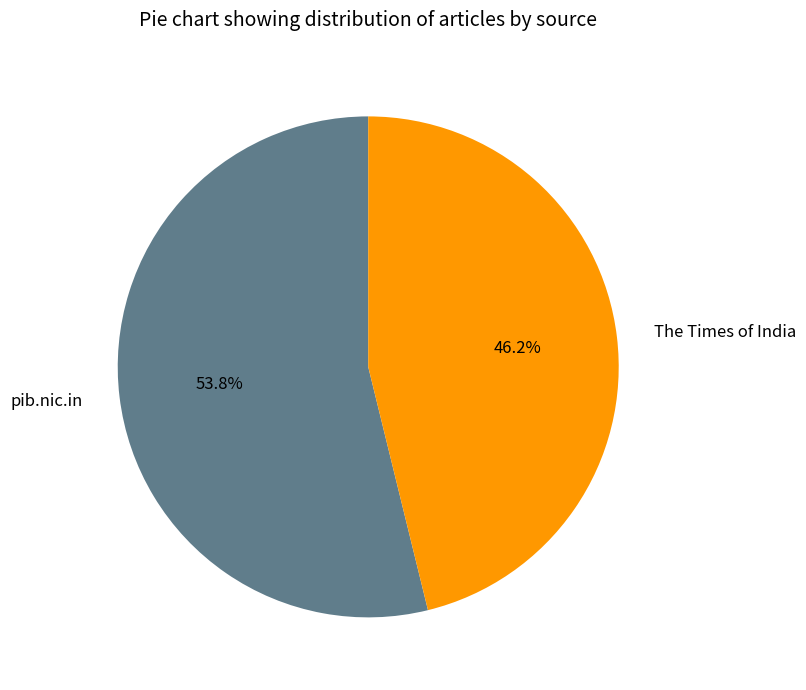

What is the largest slice in the pie chart?

pib.nic.in